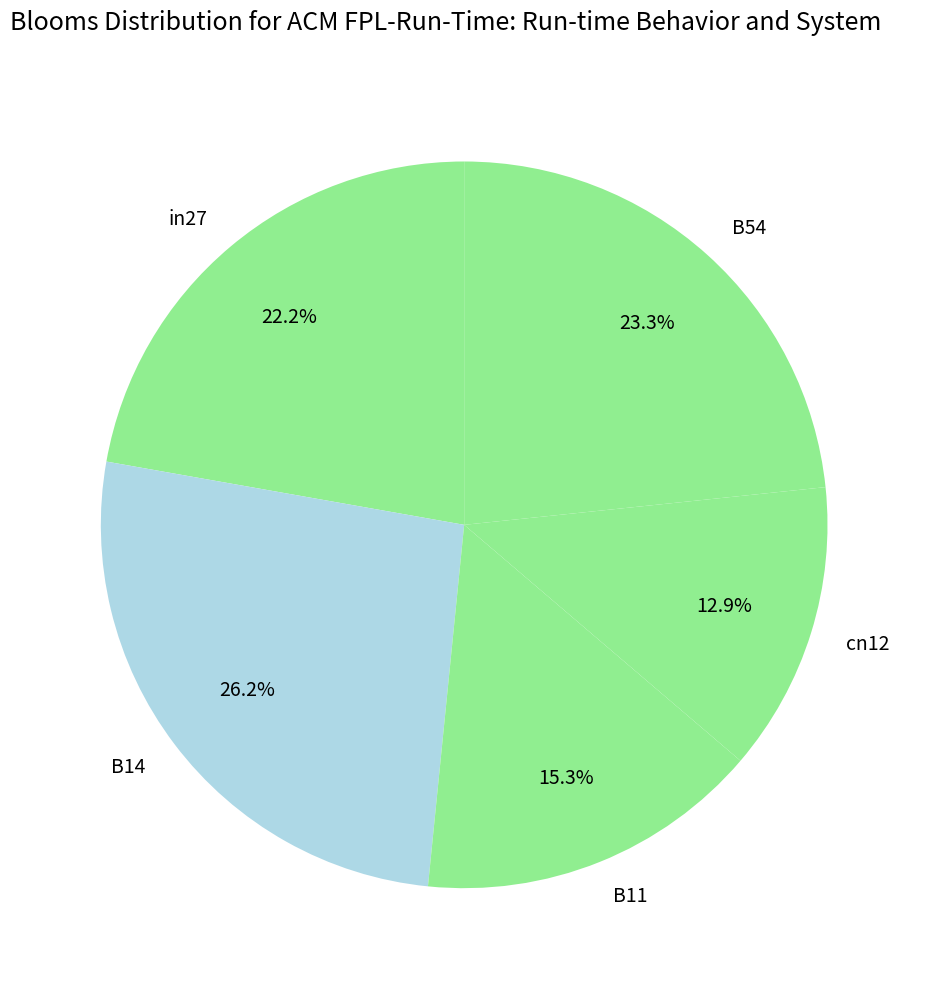

Is B14 the majority of the pie?

No